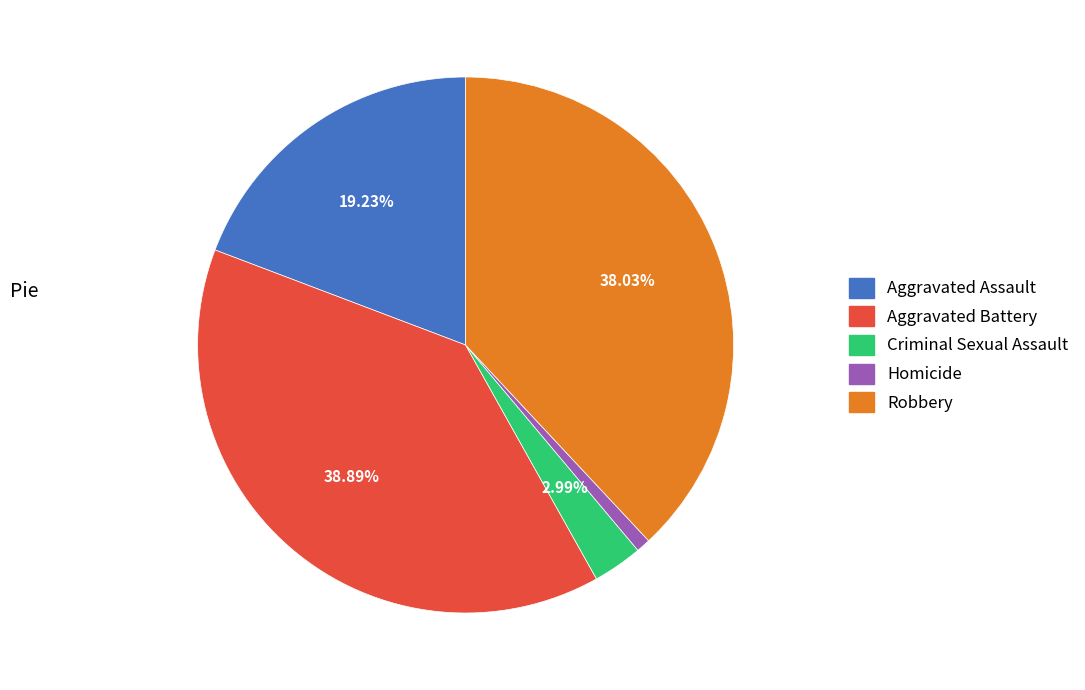

To the nearest percent, what is the average slice percentage?

20%